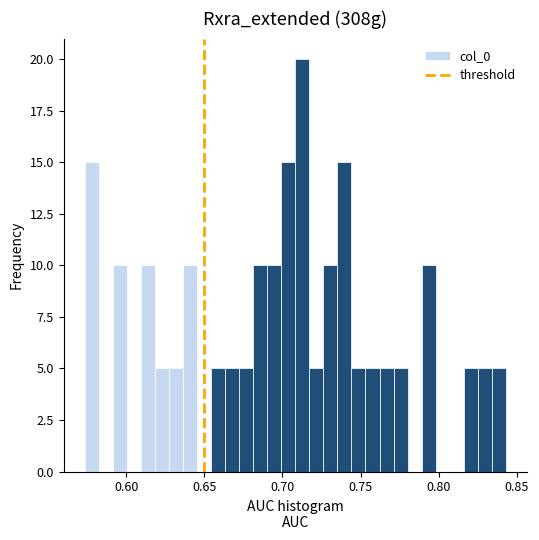

Around what value on the x-axis is the tallest bar? Give the approximate position of its centre, as read against the axis.

0.715